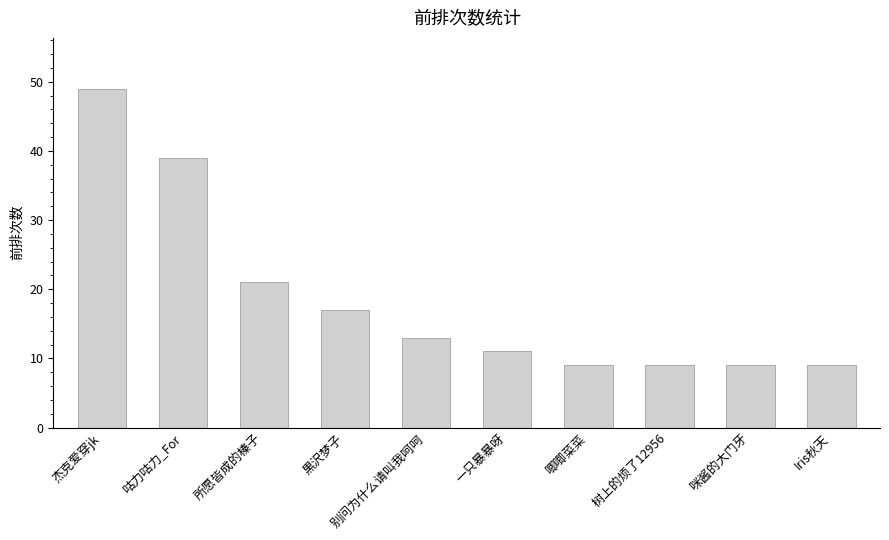

What is the greatest value displayed?

49